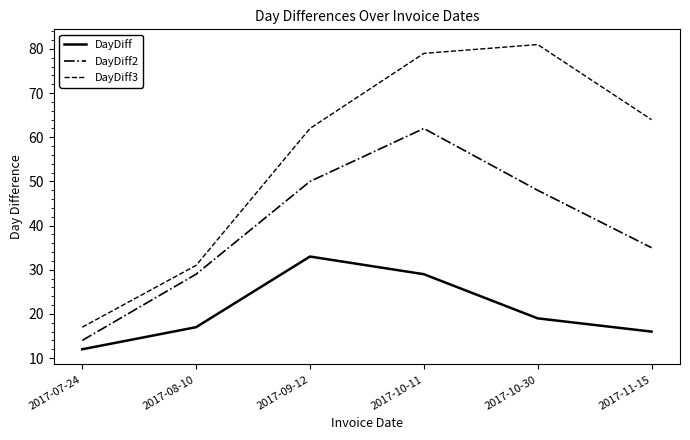

What is the spread (max minus min) of values at 2017-08-10?

14